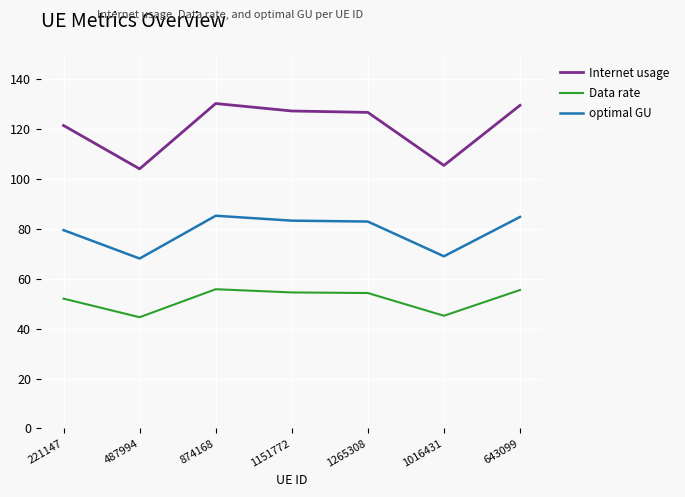

What is the difference between the Internet usage values at 1016431 and 1151772?

21.8